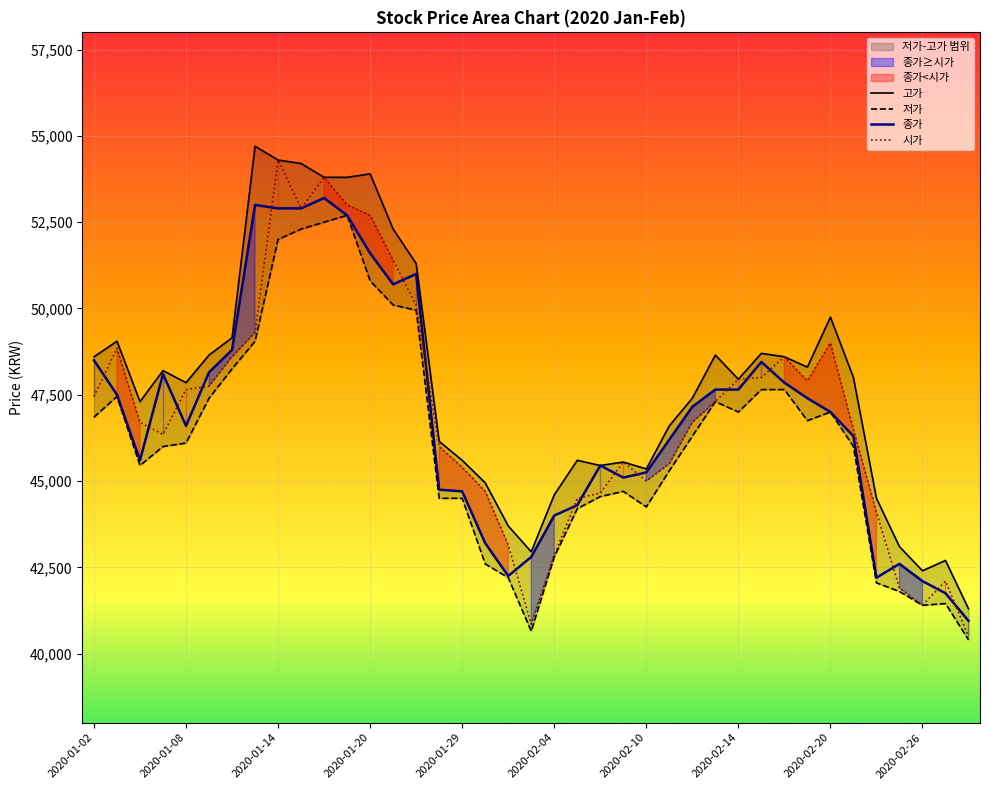

What is the minimum value for 시가?

40500